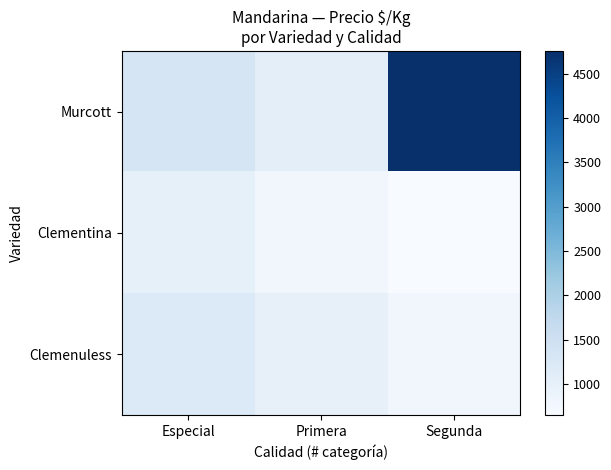

At how many categories does at least one series exceed 3640?

1